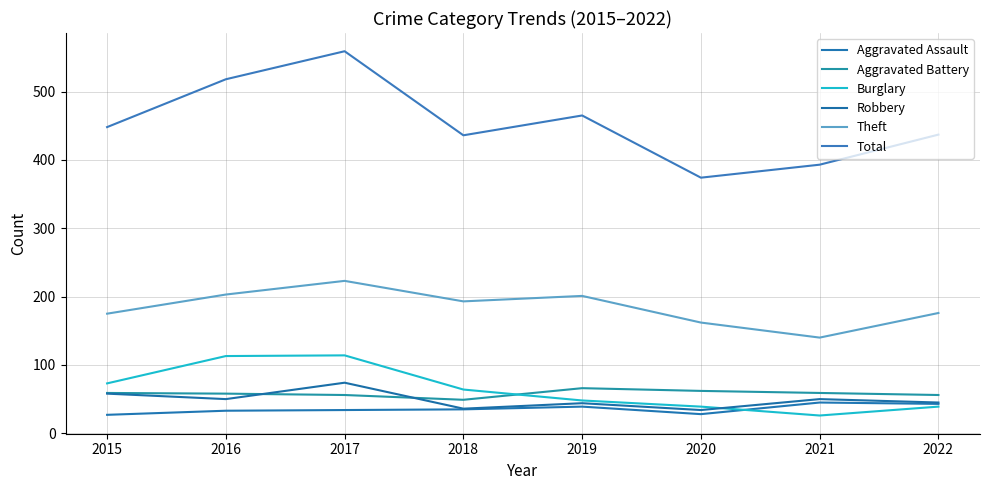

What are all the series names shown in the legend?

Aggravated Assault, Aggravated Battery, Burglary, Robbery, Theft, Total